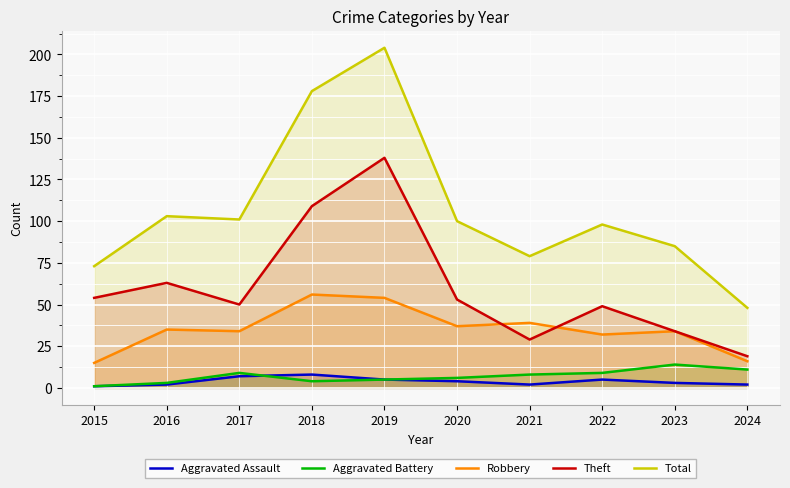

What is the total value across all series at 2019?

406